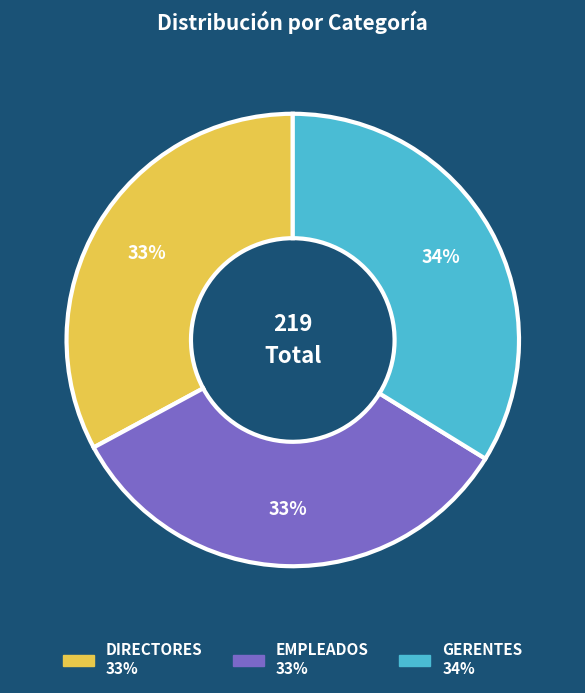

To the nearest percent, what percentage of the pie is DIRECTORES?

33%